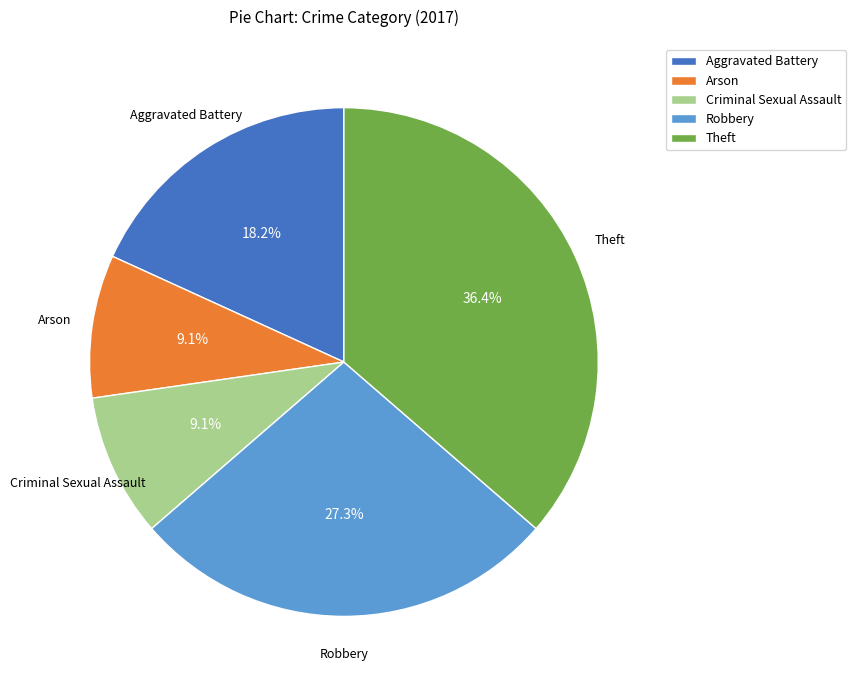

To the nearest percent, what is the difference between the largest and smallest slice percentages?

27%